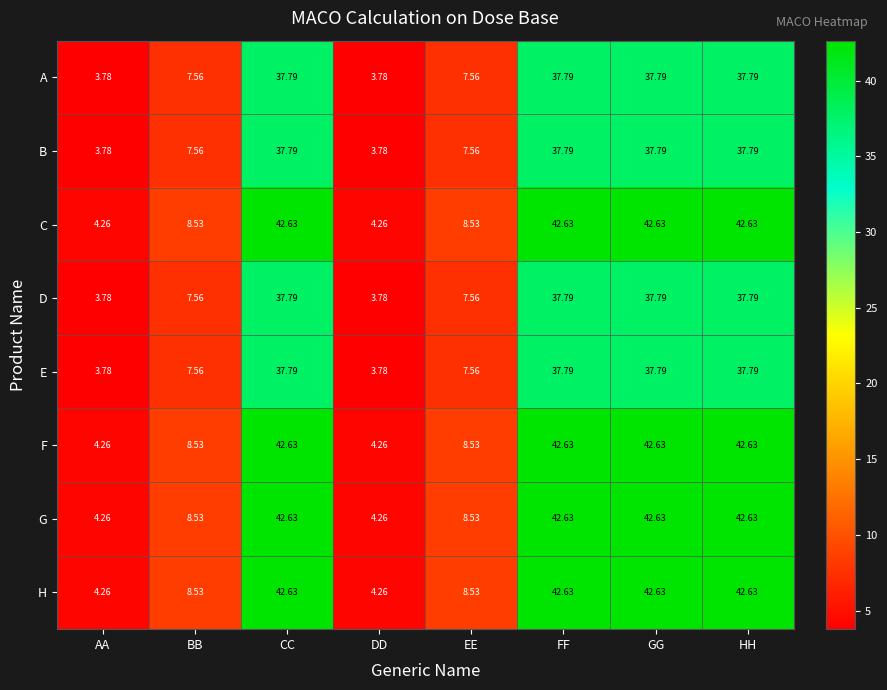

At which label does D first exceed 37?

CC